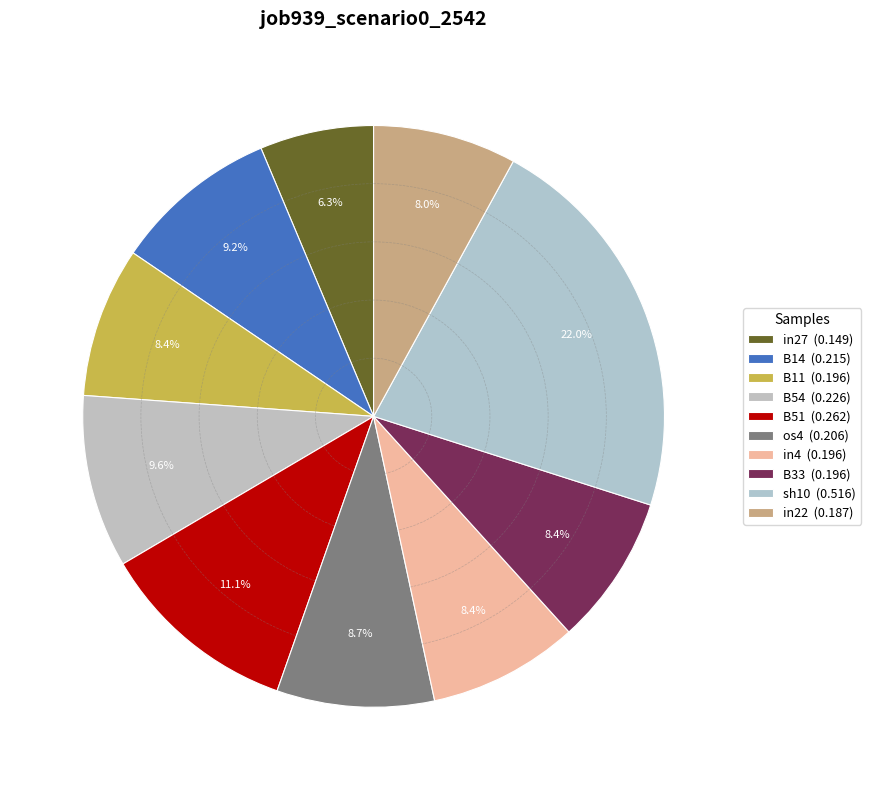

Count the number of slices in the pie.

10